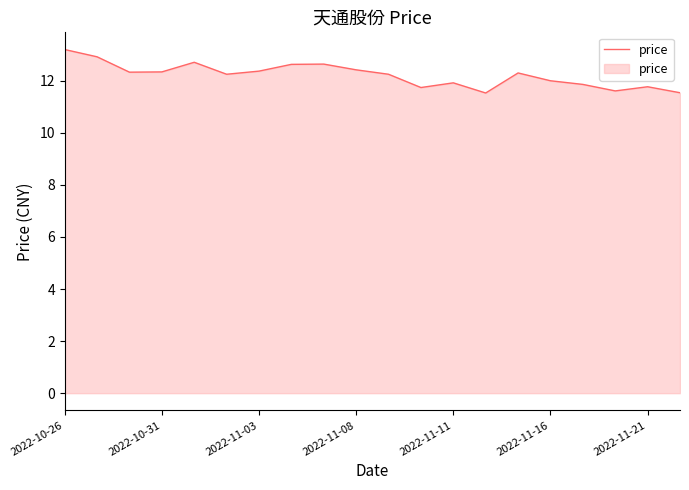

What is the smallest value displayed?

11.5